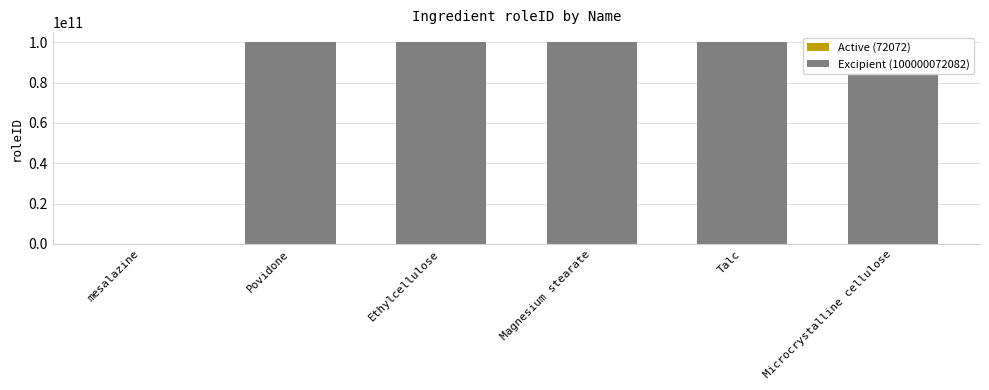

What position from the right is mesalazine?

6